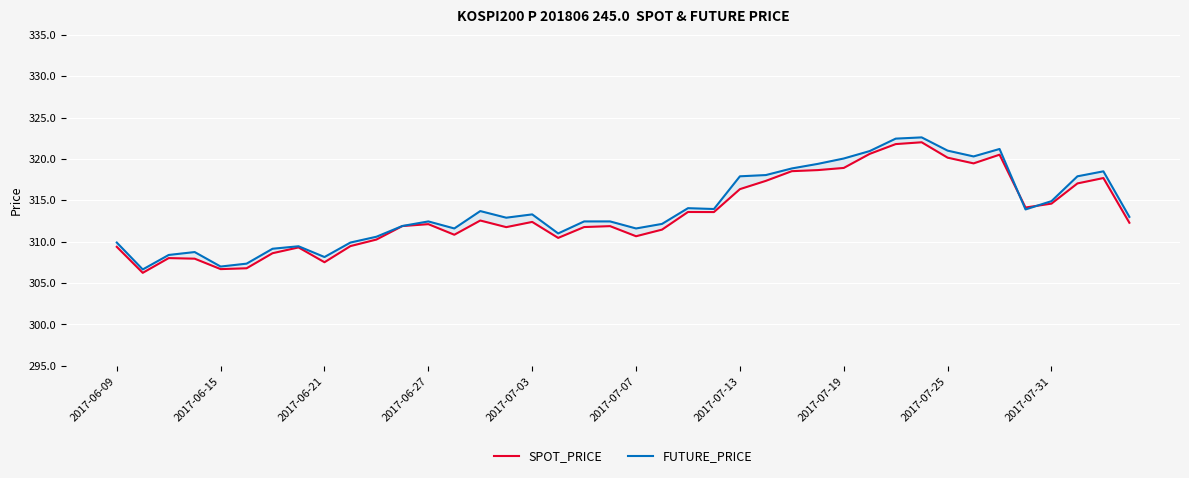

What is the spread (max minus min) of values at 2017-07-19?

1.1